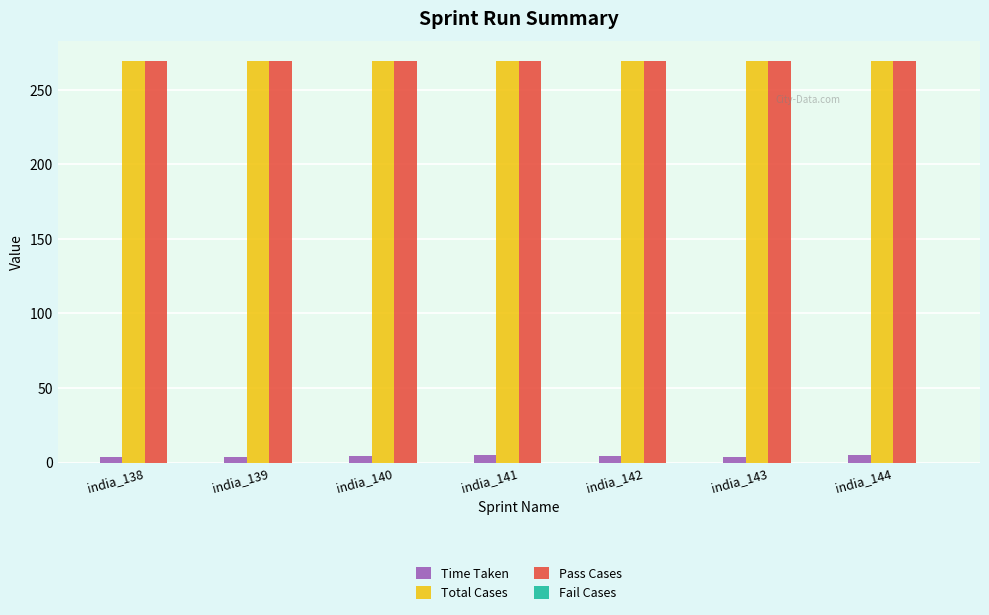

How many series are shown in this chart?

3